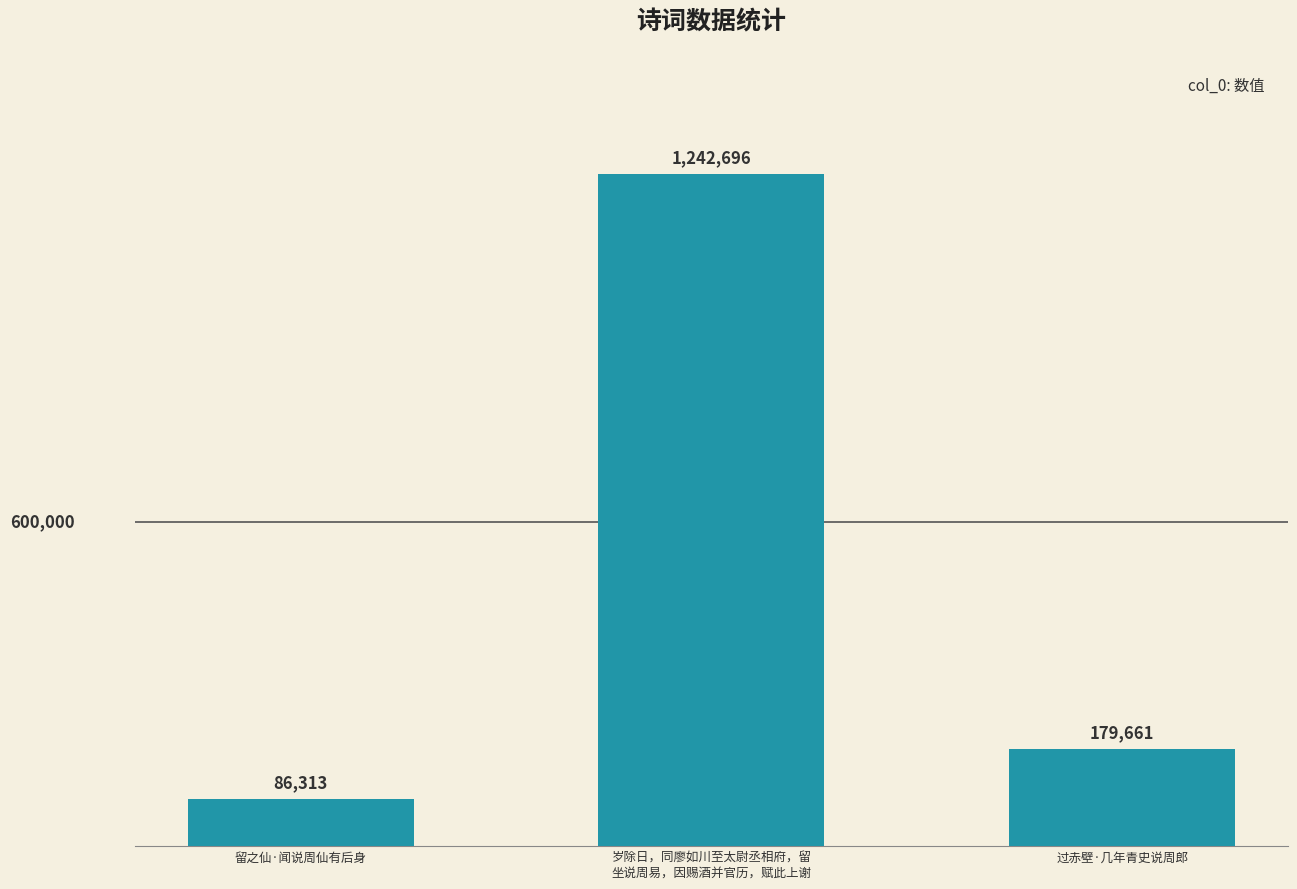

Rank the categories by value from lowest to highest.

留之仙·闻说周仙有后身, 过赤壁·几年青史说周郎, 岁除日，同廖如川至太尉丞相府，留
坐说周易，因赐酒并官历，赋此上谢